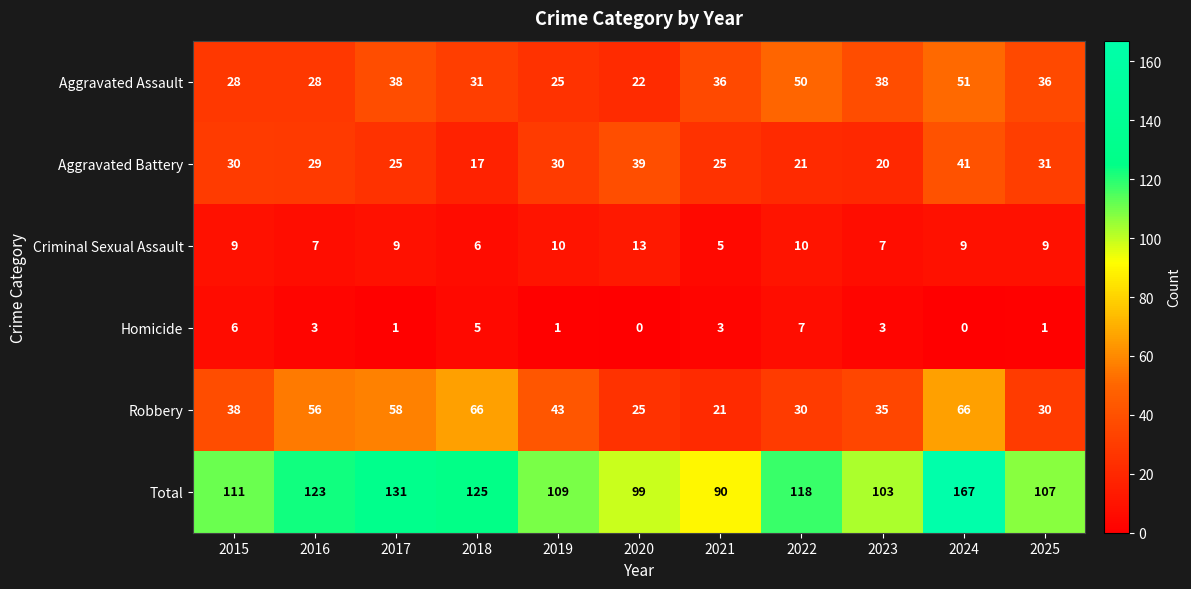

Between 2022 and 2025, which series saw the biggest shift?

Aggravated Assault